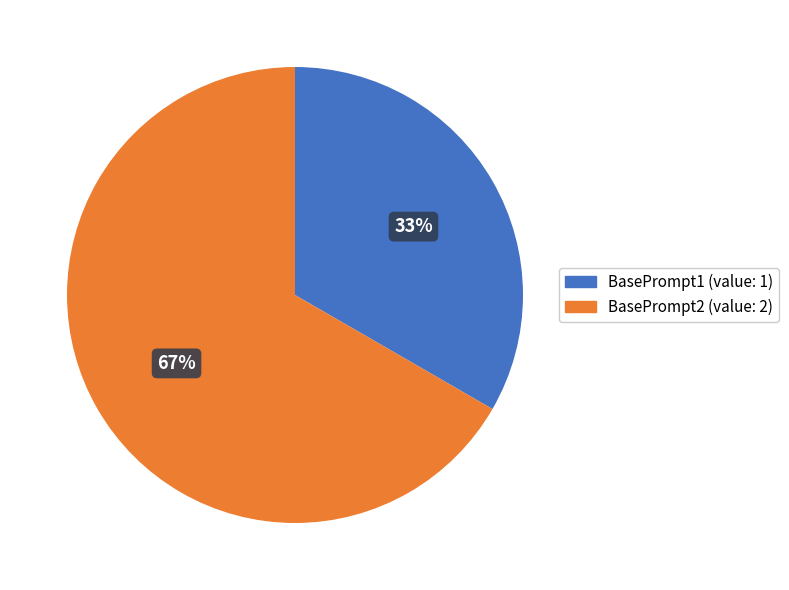

To the nearest percent, what is the average slice percentage?

50%